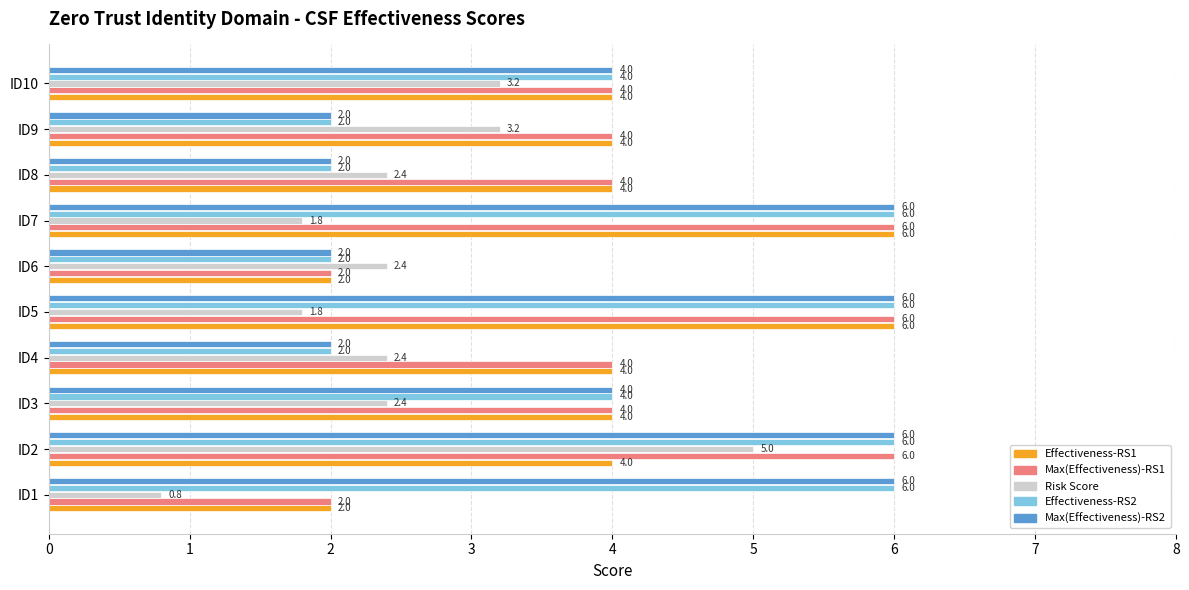

What is the maximum value shown in the chart?

6.0